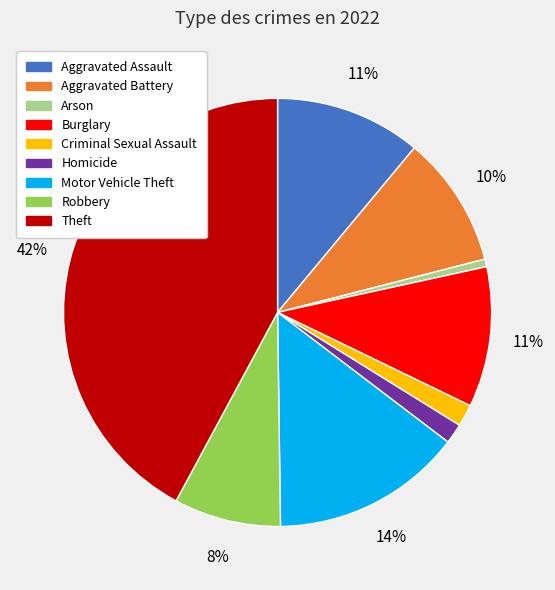

To the nearest percent, what percentage of the pie is Motor Vehicle Theft?

14%